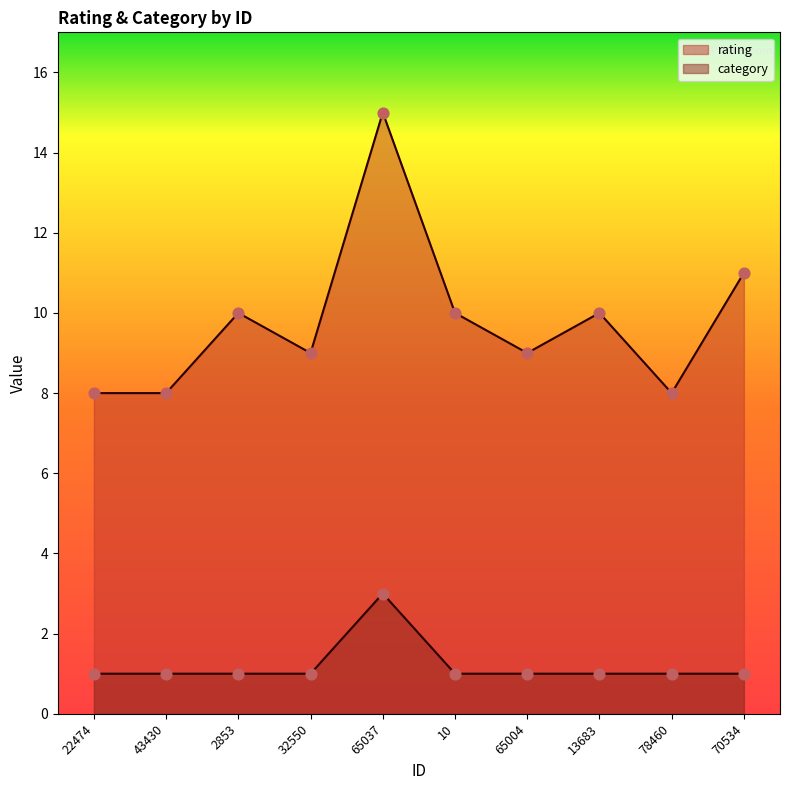

Is the value of category at 13683 greater than the value of rating at 32550?

No